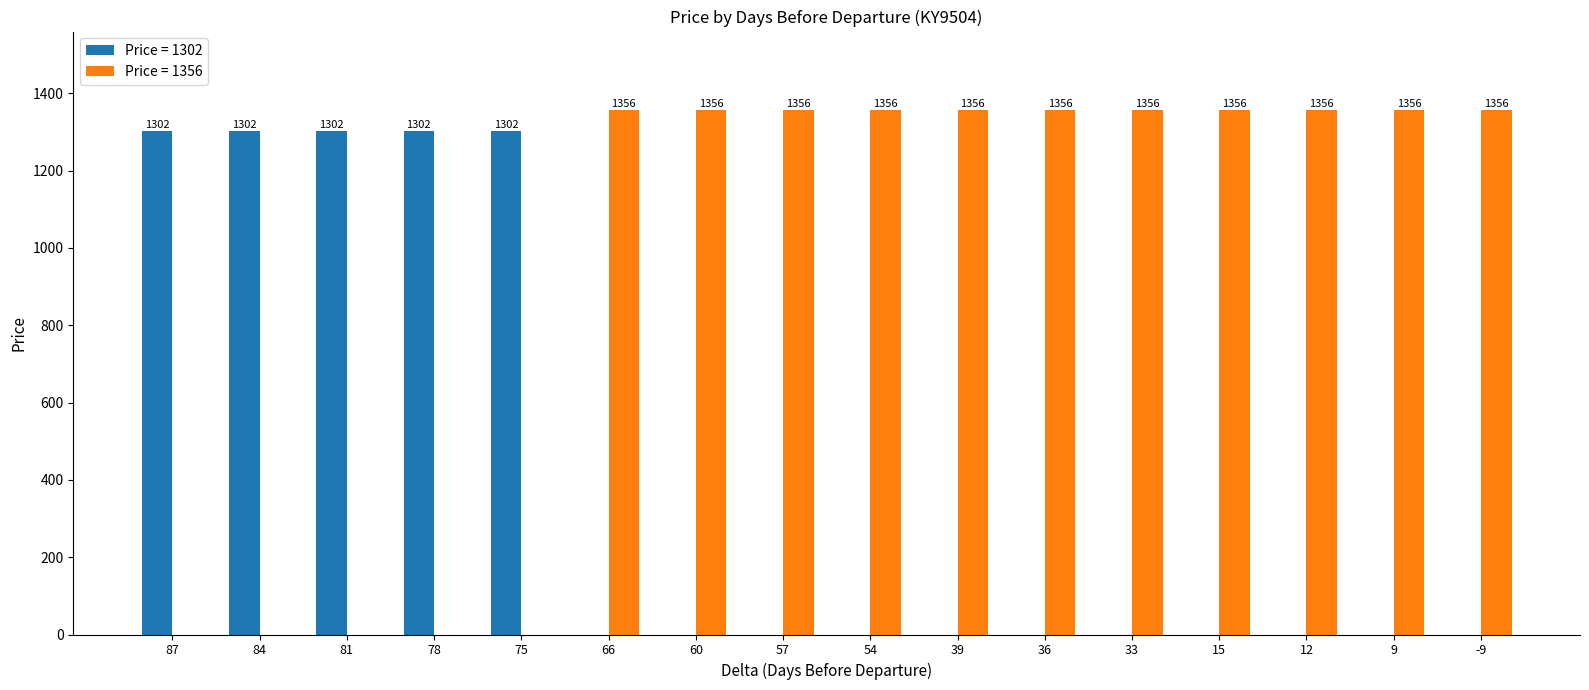

Is it true that Price = 1302 equals 0 at 15?

True